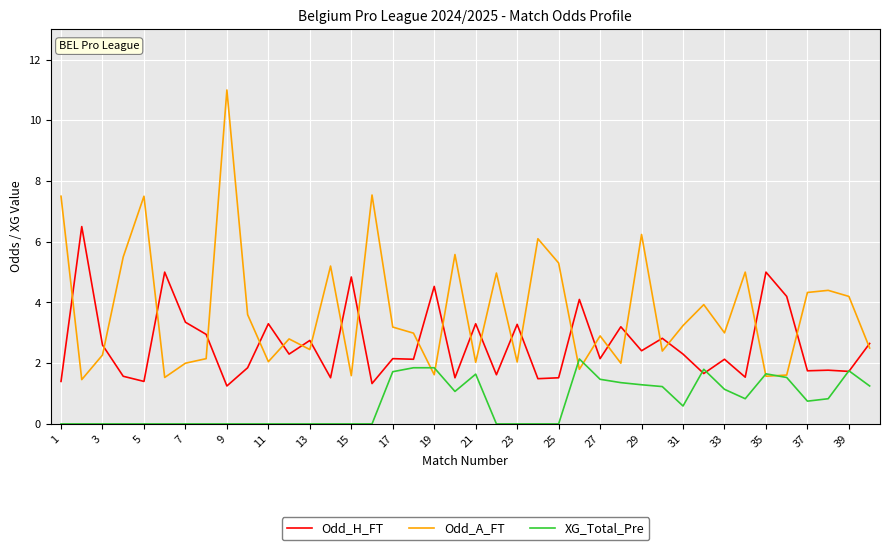

What is the maximum value for Odd_A_FT?

11.0